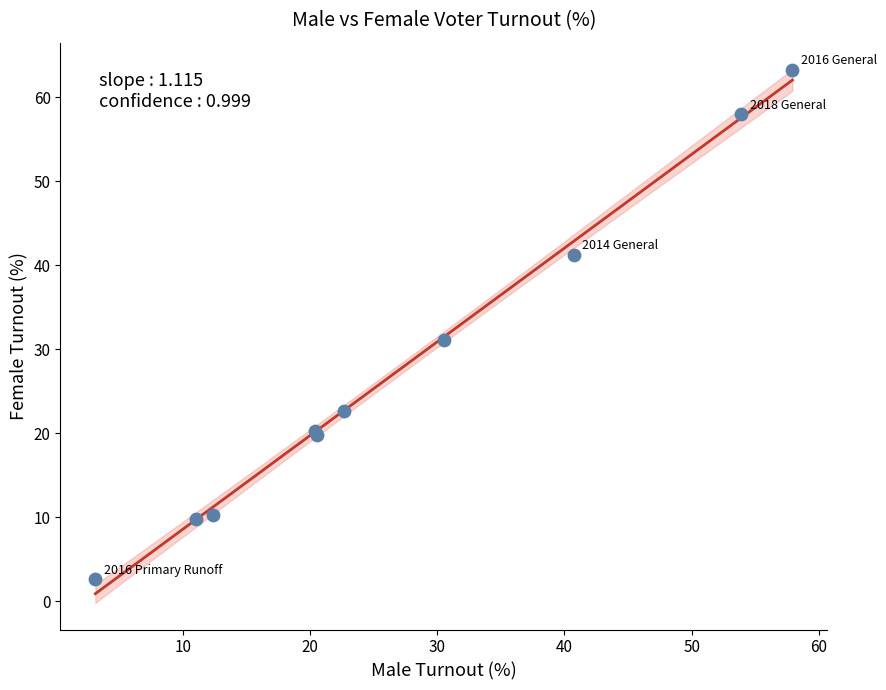

What Y value in the scatter plot is closest to 32?

31.1